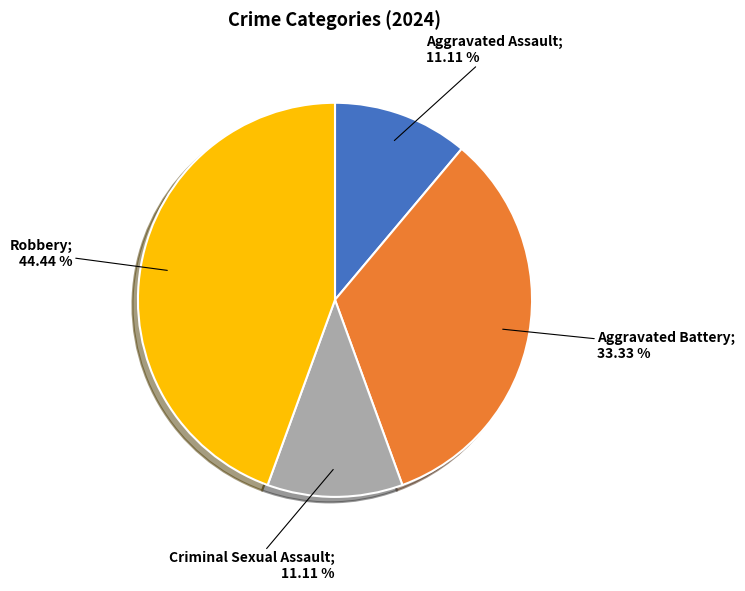

Is there any slice that represents more than half of the pie?

No